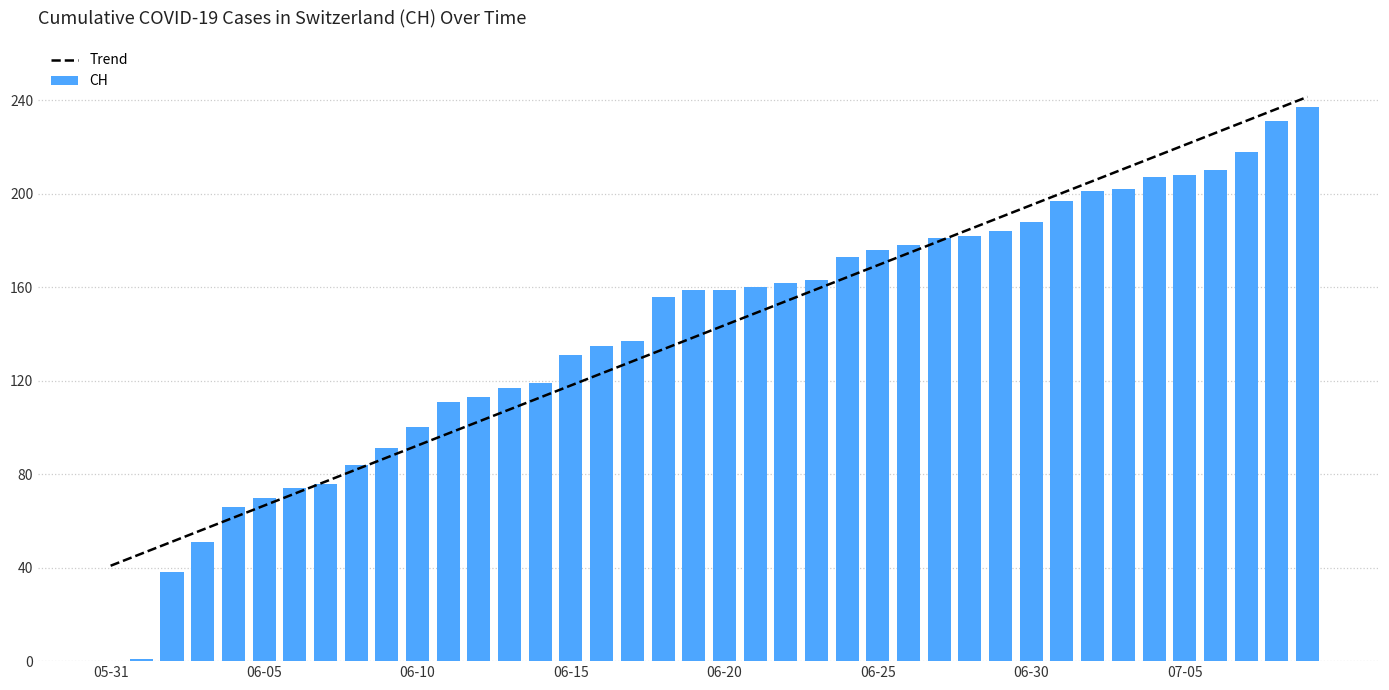

Where is Trend nearest to the value 141?

19